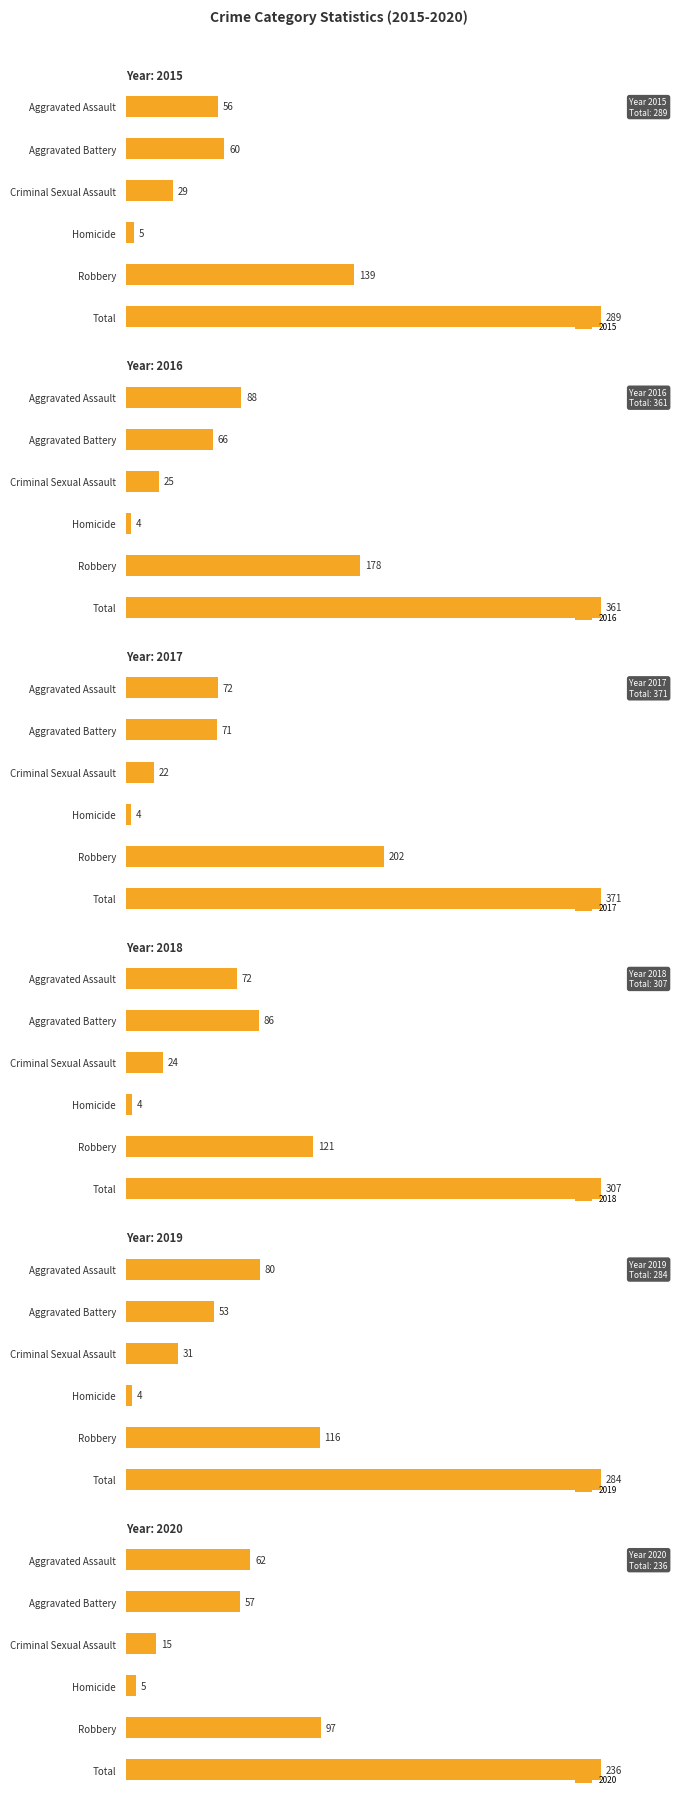

What is the maximum value shown in the chart?

371